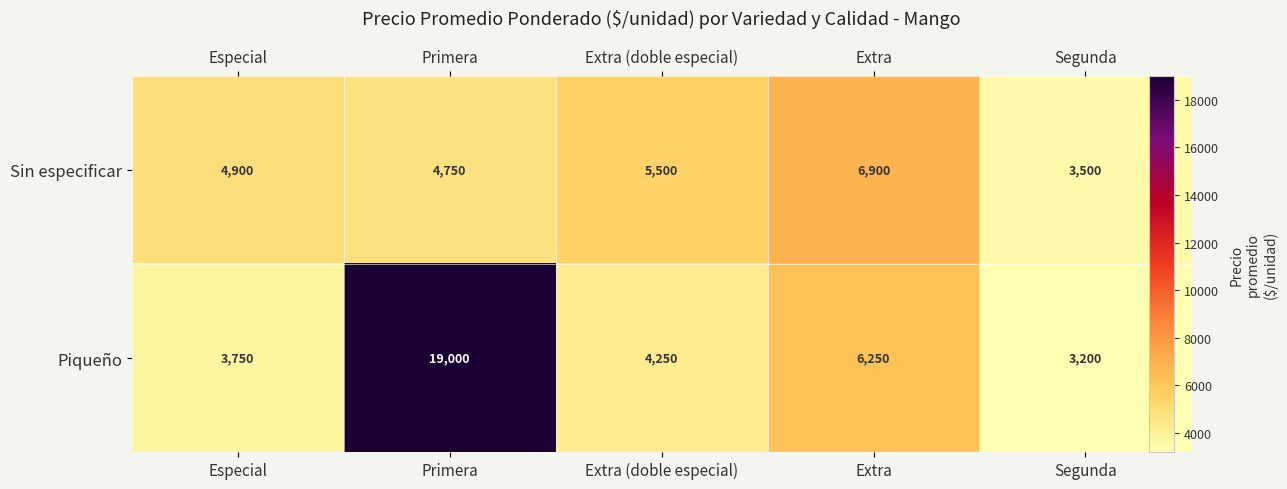

Rank the series by their maximum value, from highest to lowest.

Piqueño, Sin especificar